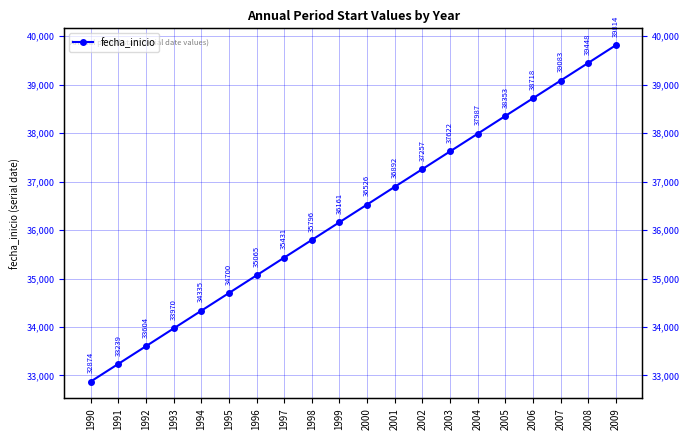

Approximately how many times larger is the value at 1991 compared to 2002?

0.9